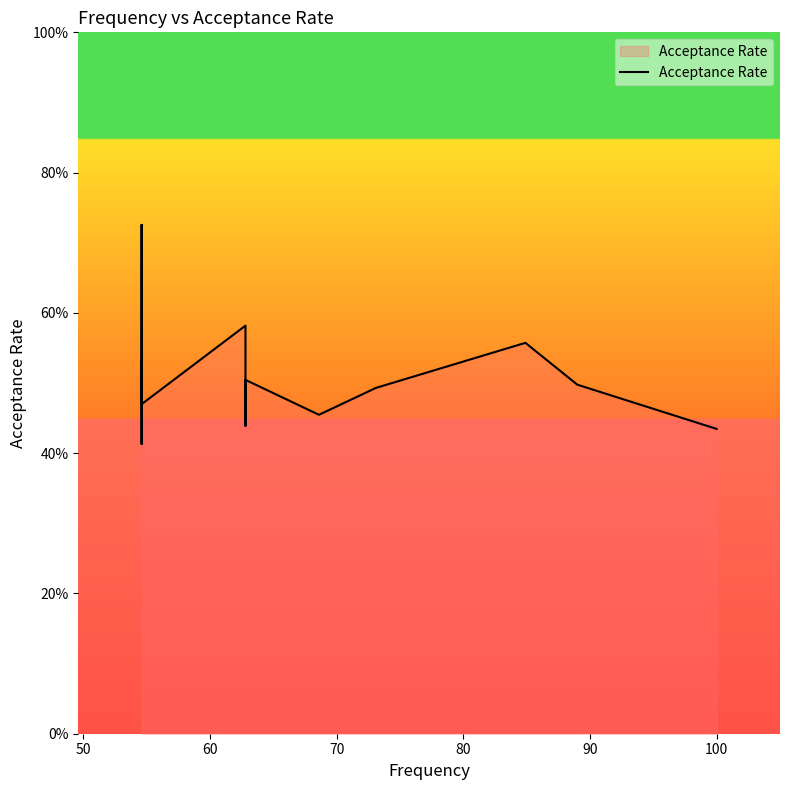

How many interior local peaks (higher than both neighbors) does the data have?

4